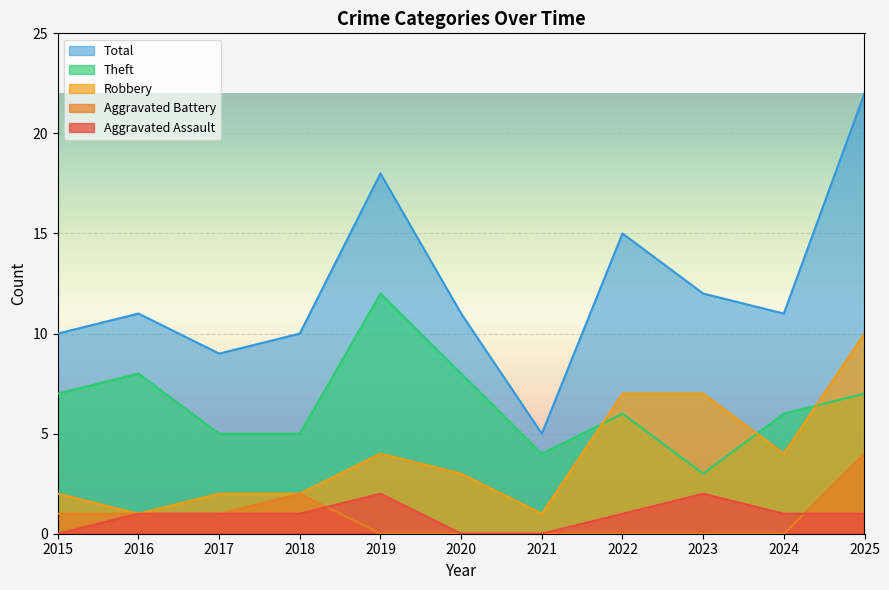

What is the difference between the maximum and minimum values in the Robbery series?

9